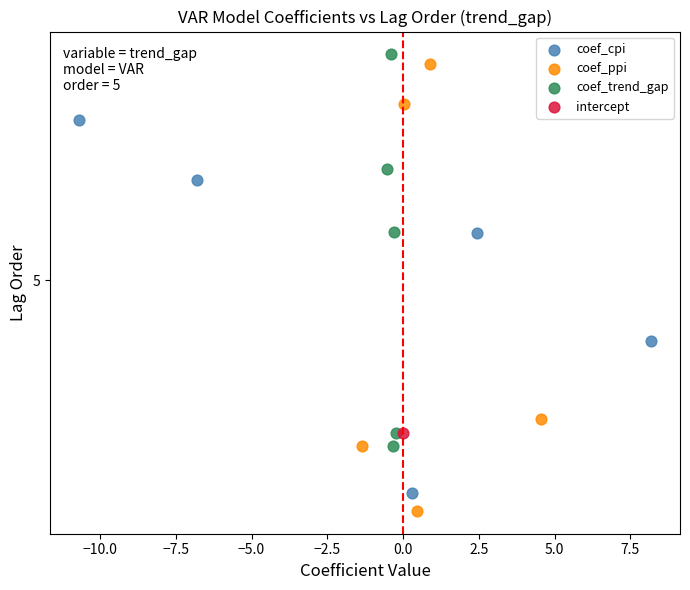

Which series contains the lowest Y value?

coef_ppi